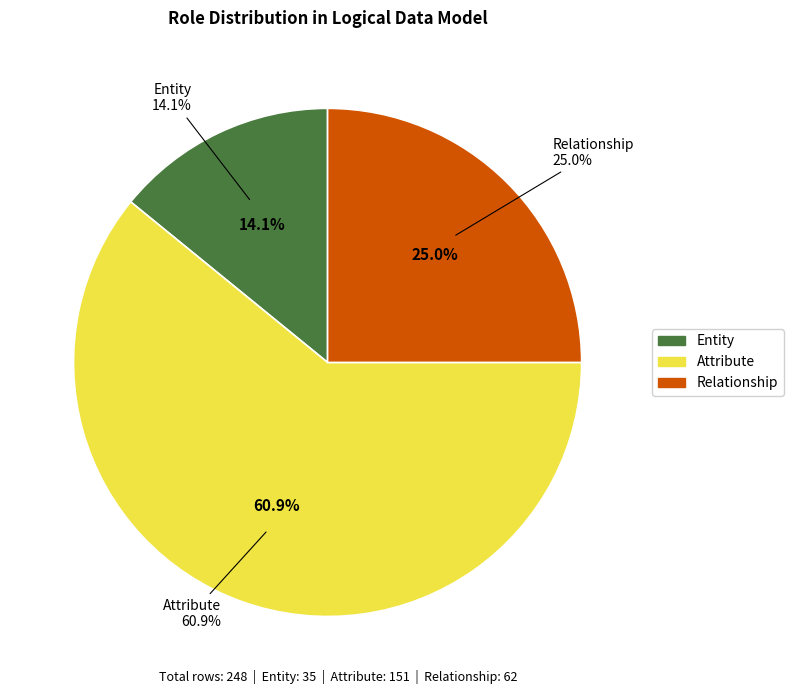

What is the majority slice?

Attribute